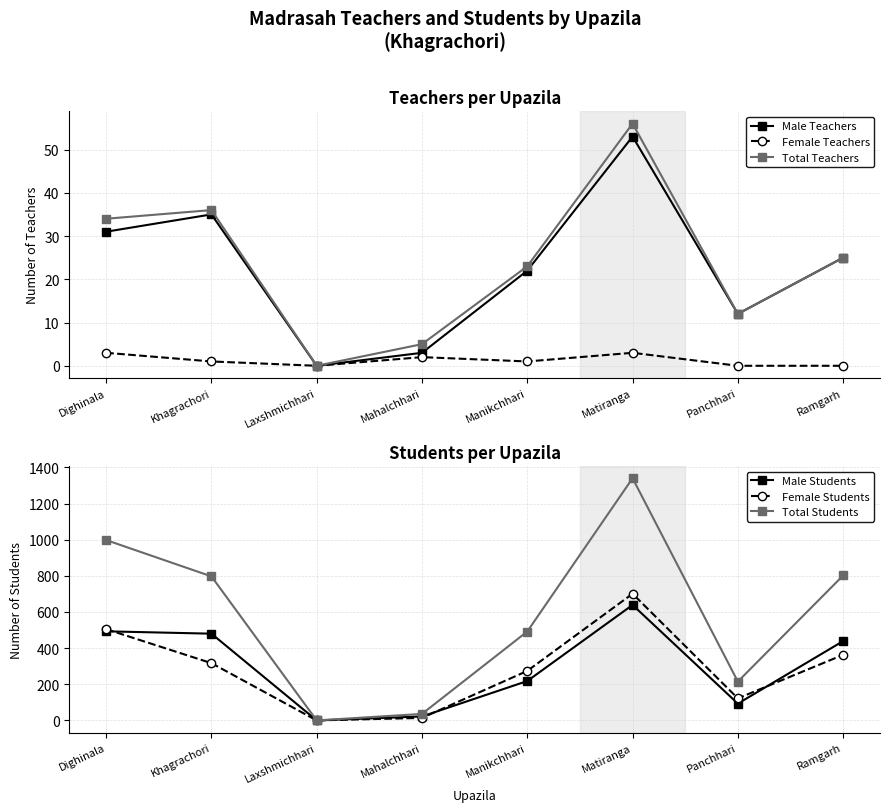

List the labels in order of Total Teachers value, smallest first.

Laxshmichhari, Mahalchhari, Panchhari, Manikchhari, Ramgarh, Dighinala, Khagrachori, Matiranga